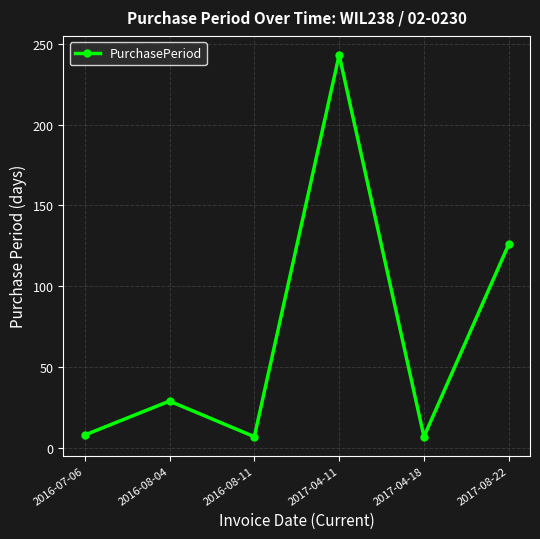

What is the label of the 4th point from the left?

2017-04-11